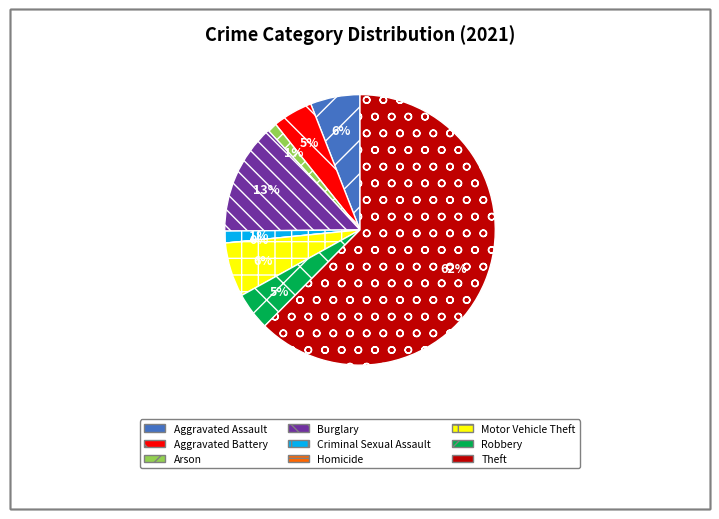

What percentage do Homicide and Robbery together represent?

4.5%